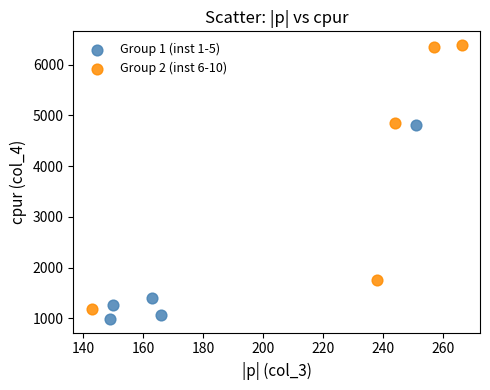

Which series reaches the minimum Y coordinate?

Group 1 (inst 1-5)